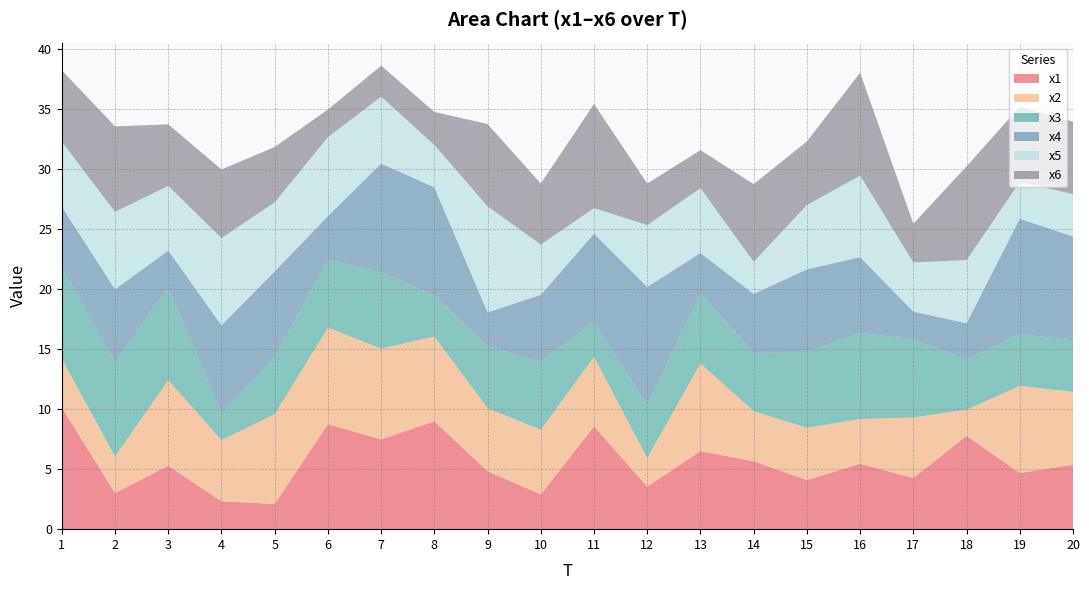

Reading left to right, extract all data points from this chart.

x1: 1=10.1	2=3.0	3=5.3	4=2.3	5=2.1	6=8.7	7=7.5	8=9.0	9=4.8	10=2.9	11=8.6	12=3.5	13=6.5	14=5.7	15=4.1	16=5.5	17=4.3	18=7.8	19=4.7	20=5.4
x2: 1=4.1	2=3.0	3=7.1	4=5.1	5=7.5	6=8.0	7=7.6	8=7.1	9=5.2	10=5.4	11=5.8	12=2.4	13=7.3	14=4.2	15=4.4	16=3.7	17=5.1	18=2.2	19=7.3	20=6.1
x3: 1=7.6	2=7.8	3=7.7	4=2.2	5=4.8	6=5.7	7=6.4	8=3.4	9=5.2	10=5.7	11=2.9	12=4.4	13=5.8	14=4.8	15=6.3	16=7.2	17=6.5	18=4.2	19=4.3	20=4.3
x4: 1=5.1	2=6.1	3=3.1	4=7.4	5=7.1	6=3.6	7=9.0	8=9.0	9=2.8	10=5.6	11=7.3	12=9.9	13=3.4	14=4.9	15=6.9	16=6.3	17=2.3	18=3.0	19=9.6	20=8.7
x5: 1=5.4	2=6.4	3=5.4	4=7.3	5=5.7	6=6.6	7=5.6	8=3.5	9=8.8	10=4.2	11=2.1	12=5.2	13=5.4	14=2.7	15=5.4	16=6.8	17=4.1	18=5.3	19=3.1	20=3.5
x6: 1=5.9	2=7.1	3=5.1	4=5.7	5=4.6	6=2.3	7=2.6	8=2.7	9=6.9	10=5.1	11=8.7	12=3.5	13=3.2	14=6.5	15=5.3	16=8.6	17=3.2	18=7.8	19=6.3	20=6.0